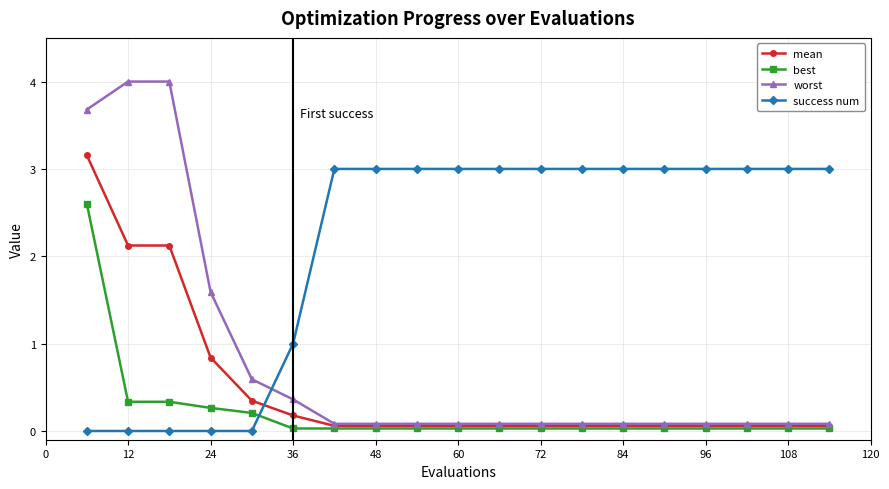

Which series has the widest spread of values?

worst